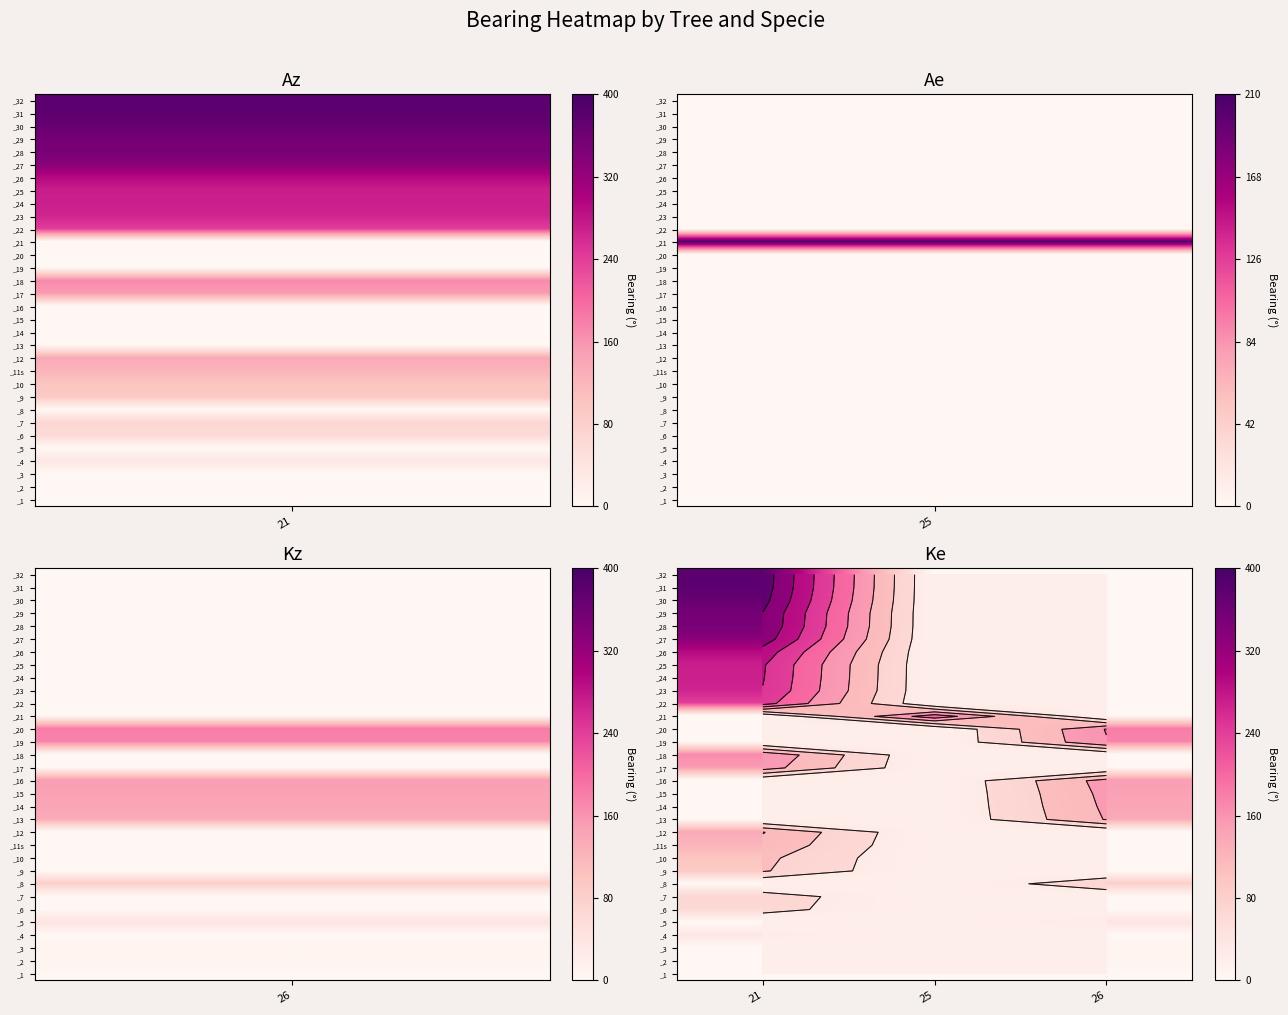

List the series in order of their peak value, highest first.

_32, _31, _30, _29, _28, _27, _26, _25, _24, _23, _22, _21, _20, _19, _18, _17, _16, _15, _14, _13, _12, _11s, _10, _9, _8, _7, _6, _5, _4, _3, _2, _1